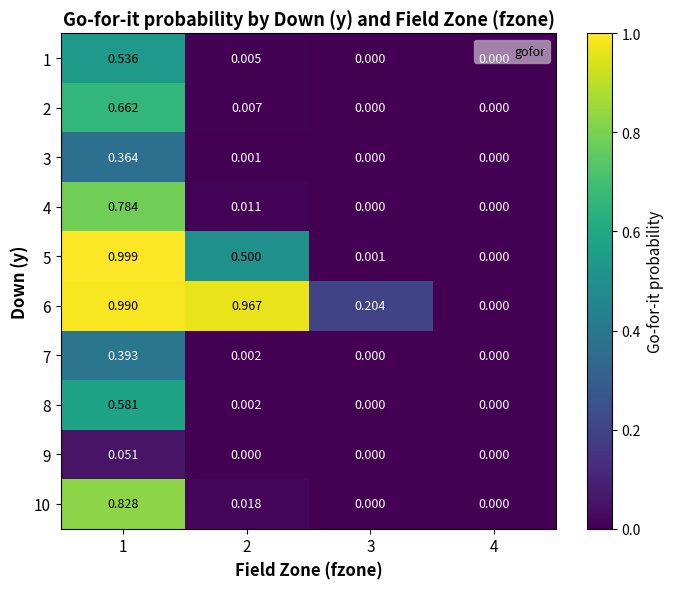

Is the value of 4 at 4 greater than the value of 10 at 2?

No